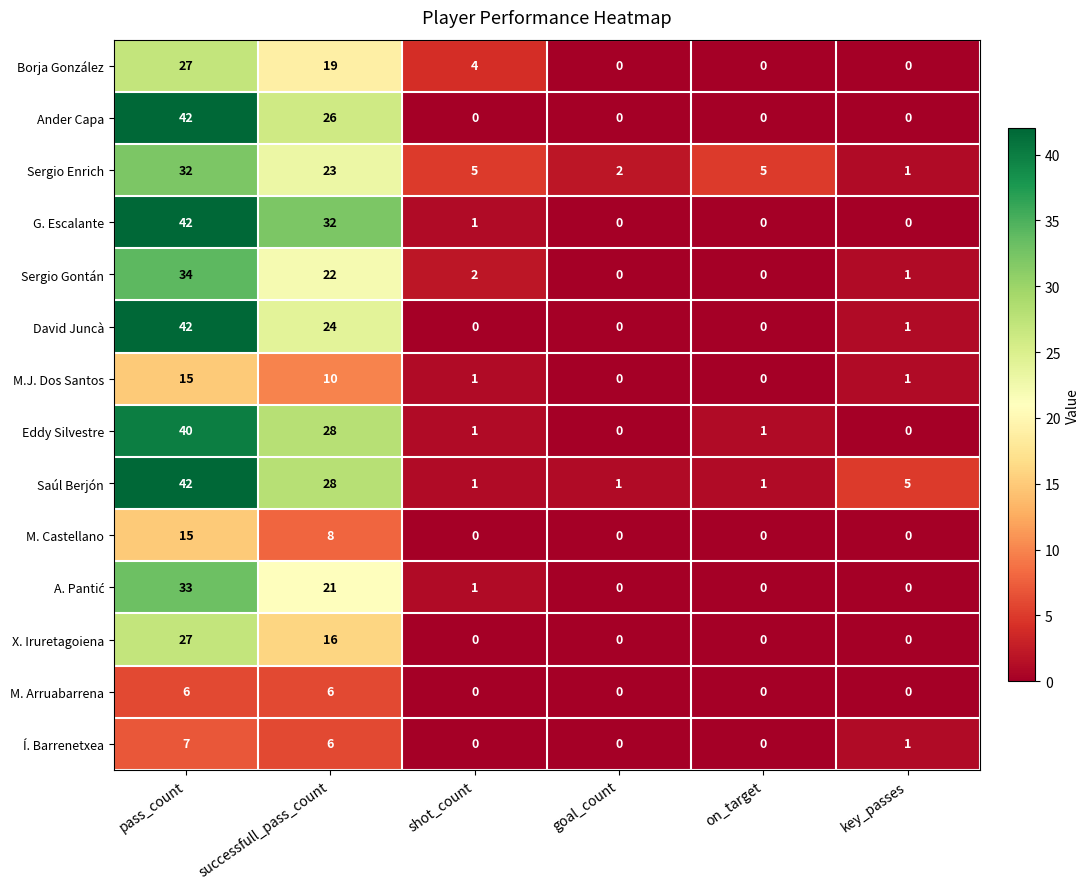

What is the maximum value for Ander Capa?

42